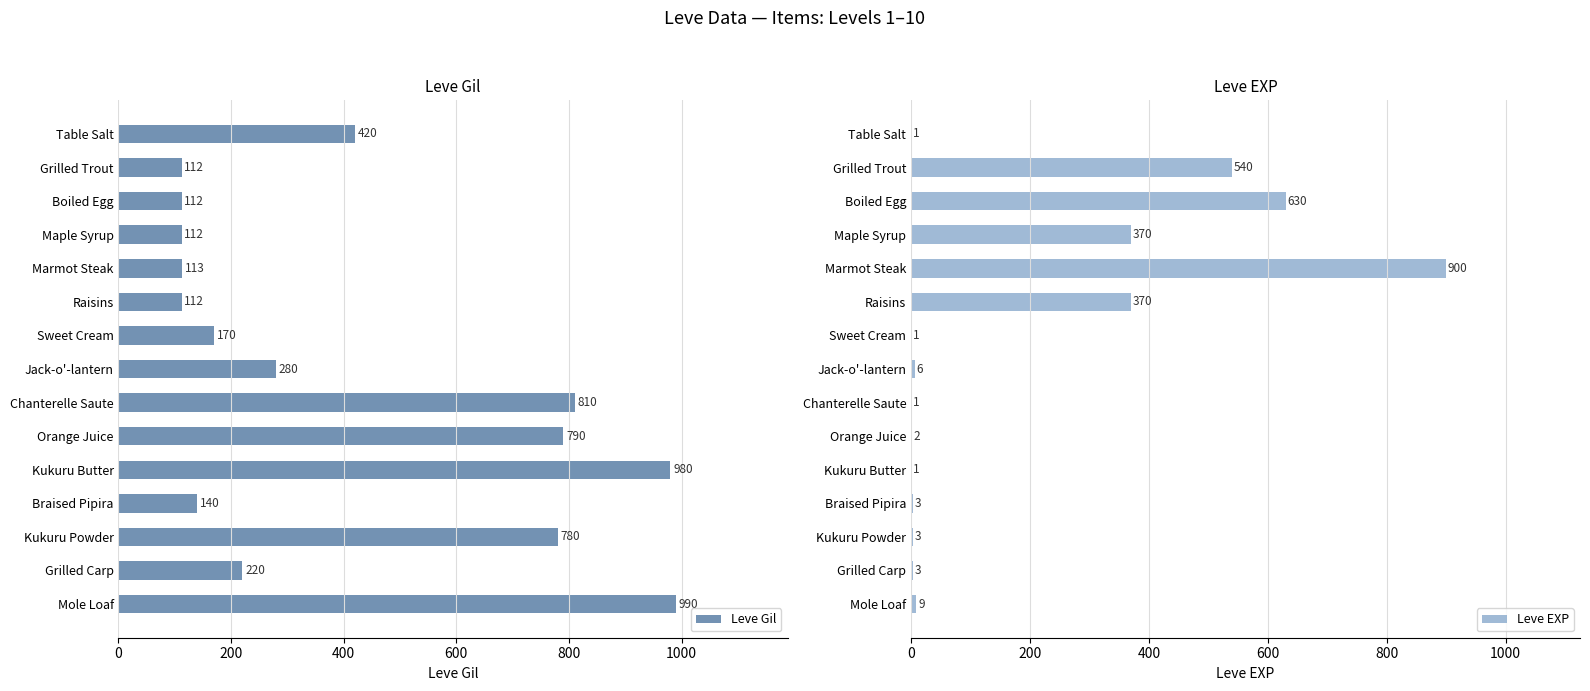

At how many categories does at least one series exceed 478?

8